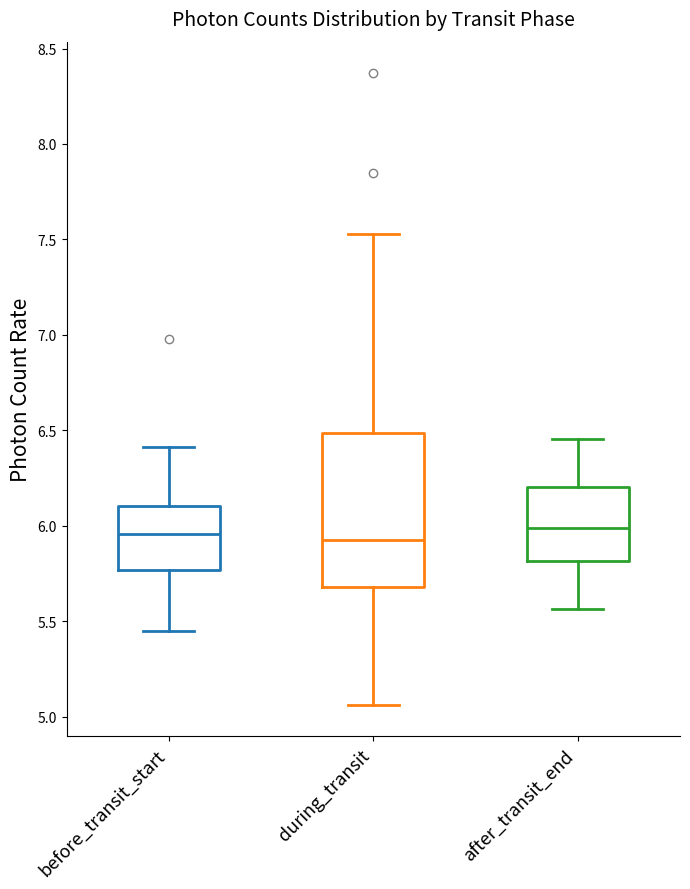

Which box is the tallest, from its lower edge to its upper edge?

during_transit